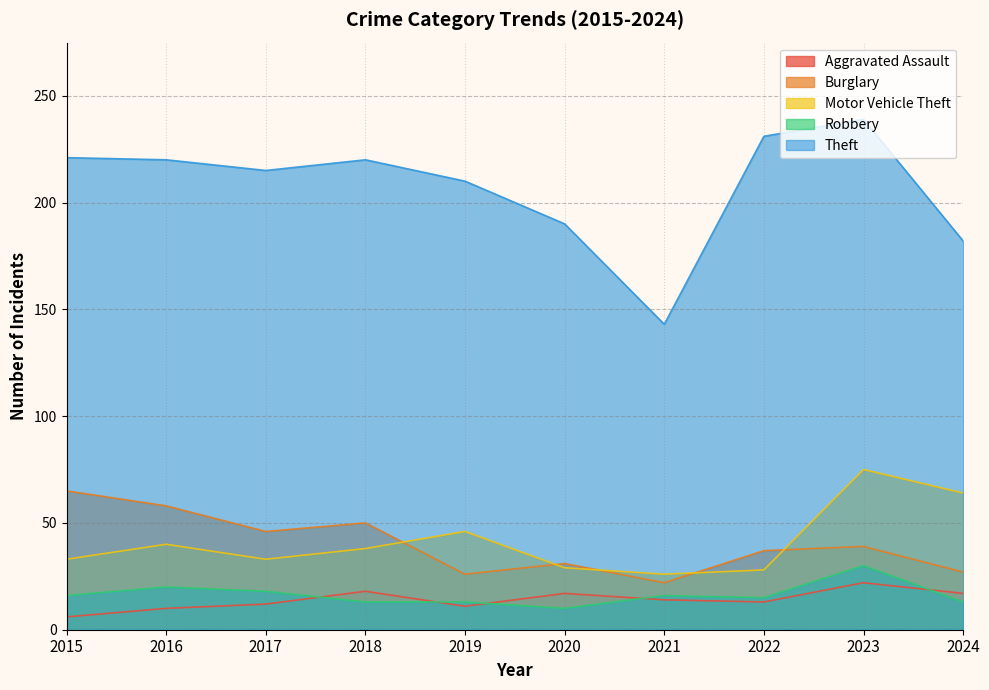

What is the difference between the maximum and minimum values in the Motor Vehicle Theft series?

49